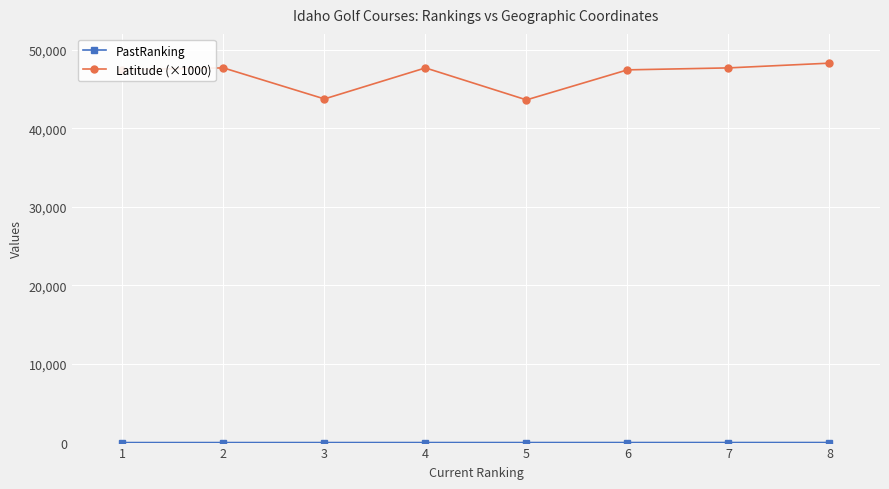

Which series has the largest total across all categories?

Latitude (×1000)